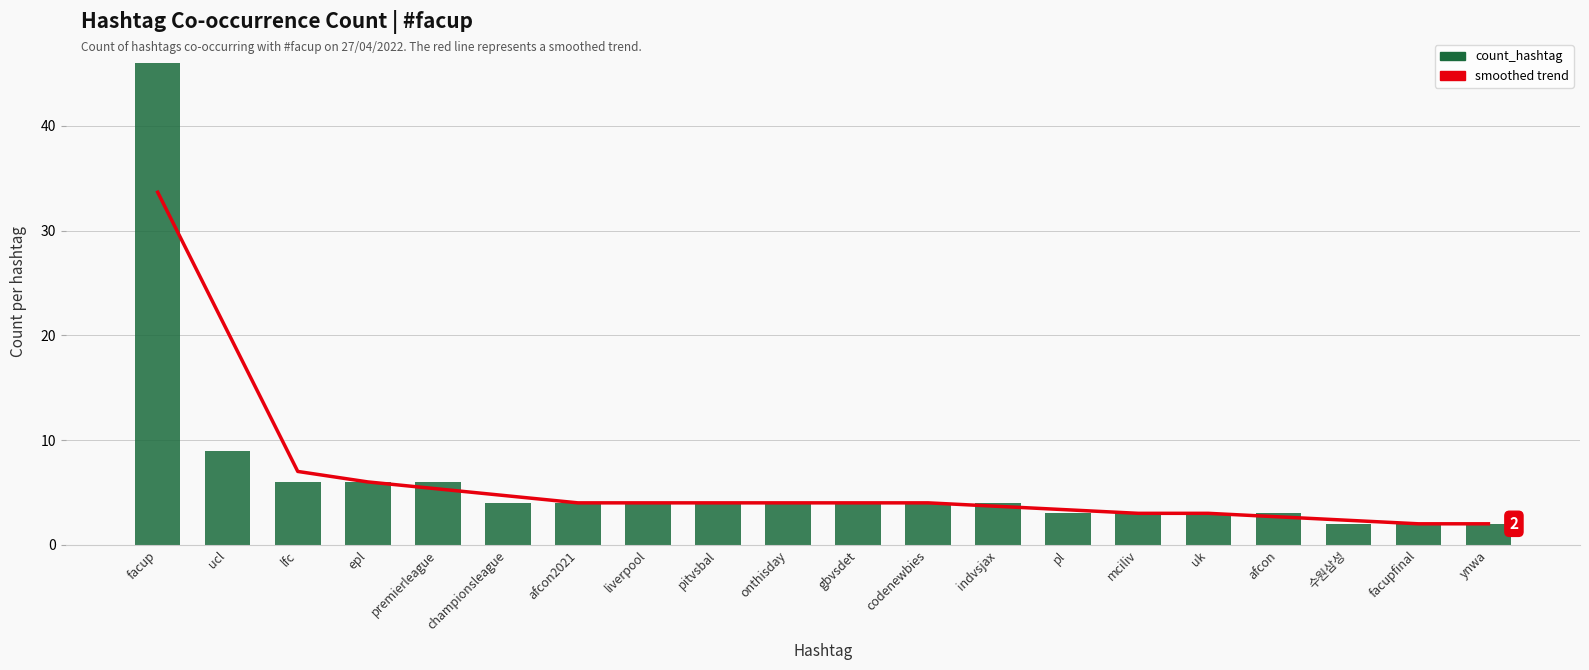

At which label does count_hashtag first exceed 4?

facup